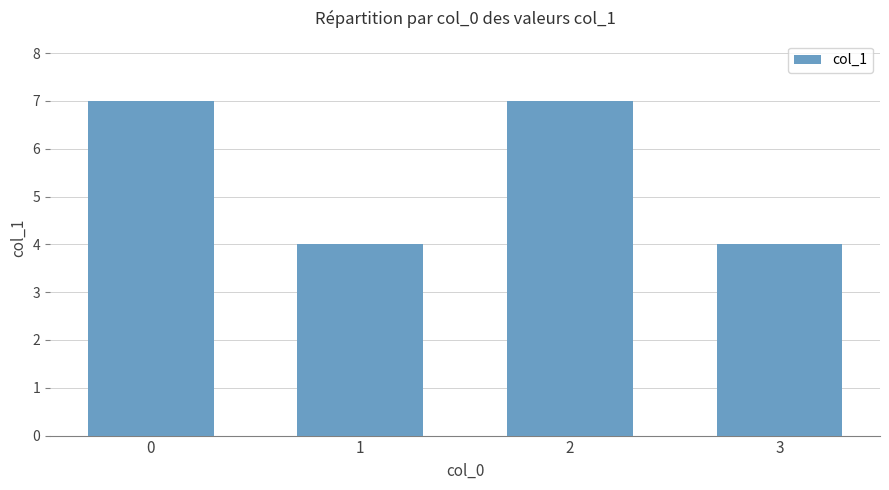

Approximately how many times larger is the value at 3 compared to 1?

1.0